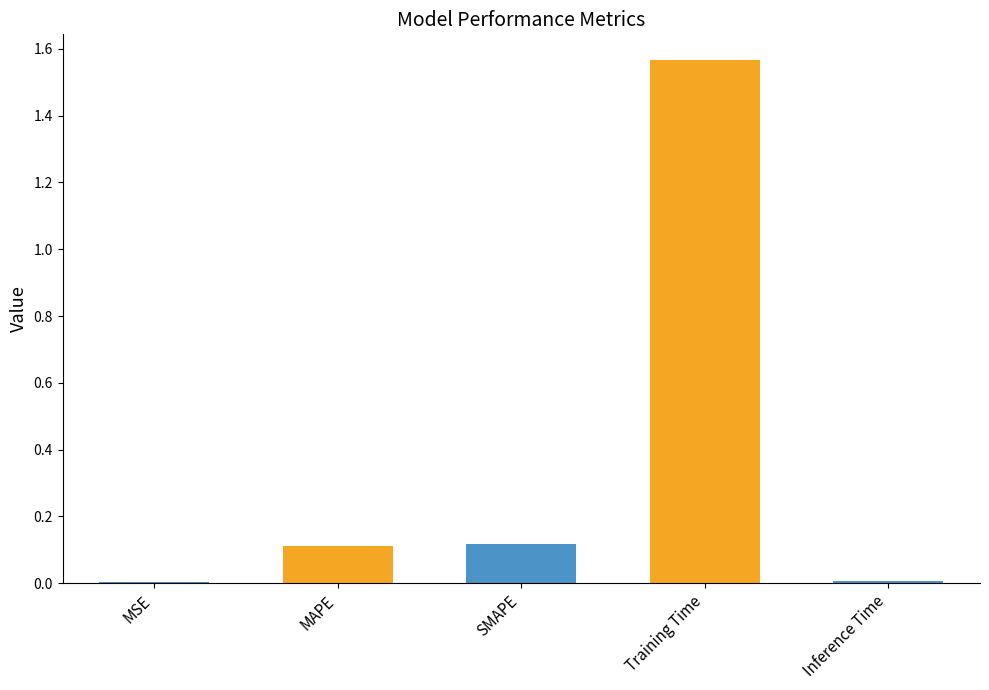

Reading left to right, extract all data points from this chart.

MSE=0.0	MAPE=0.1	SMAPE=0.1	Training Time=1.6	Inference Time=0.0